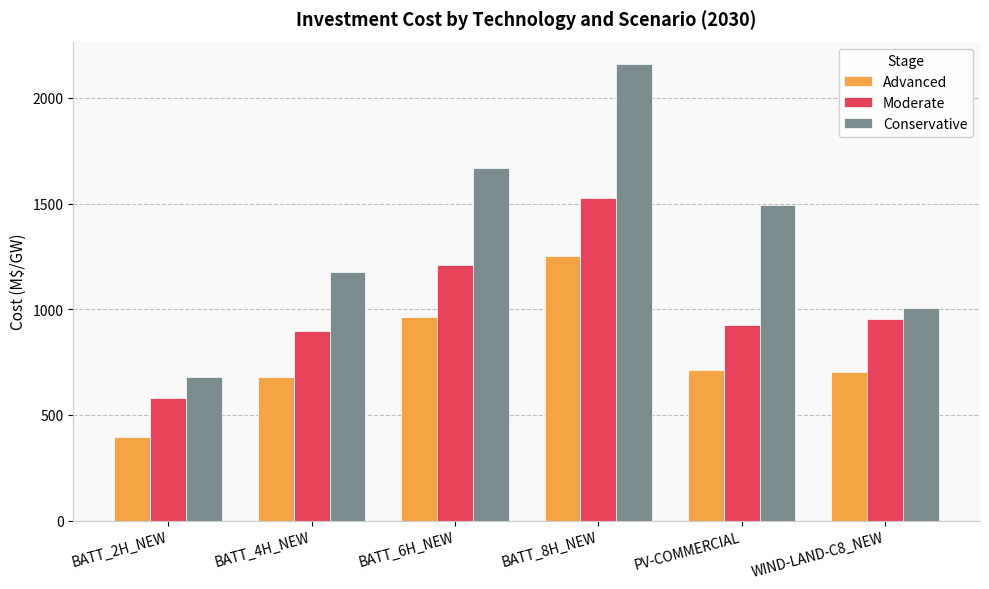

What are all the series names shown in the legend?

Advanced, Moderate, Conservative